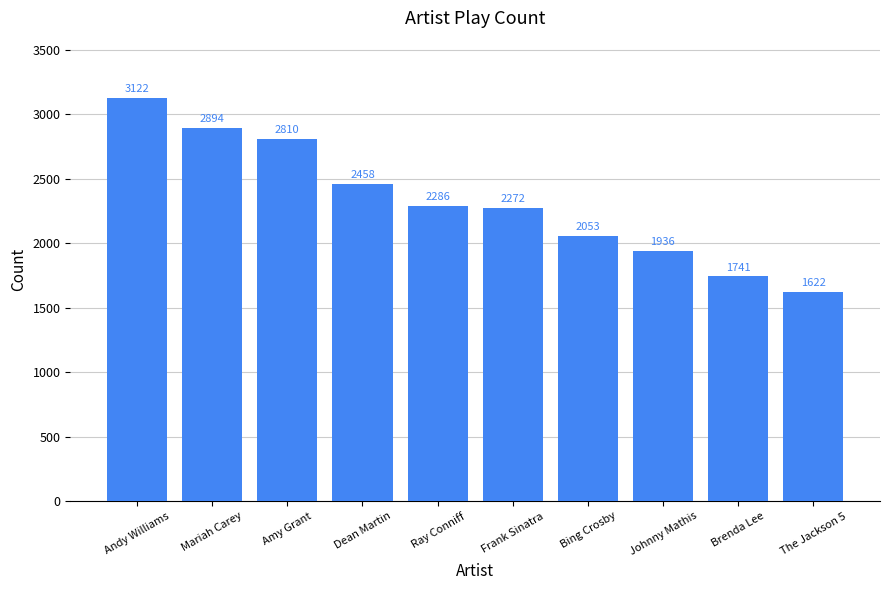

Approximately how many times larger is the value at Johnny Mathis compared to Dean Martin?

0.8